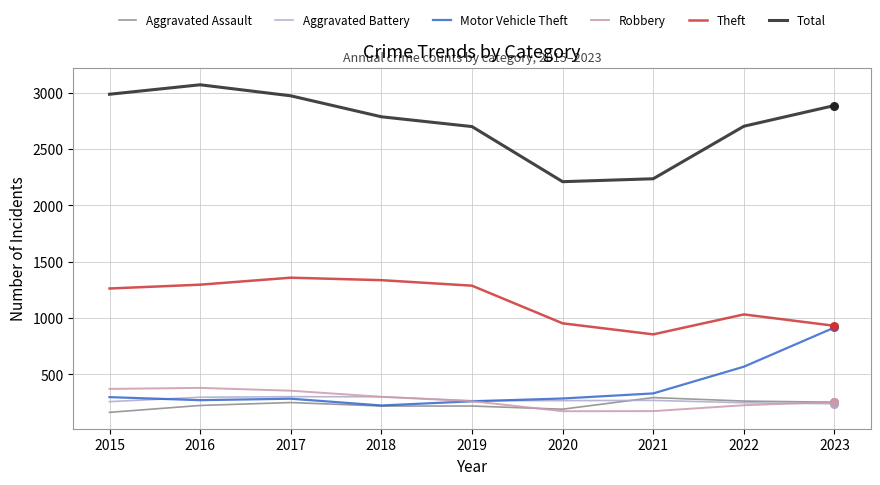

Is the value of Aggravated Assault at 2022 greater than the value of Total at 2023?

No